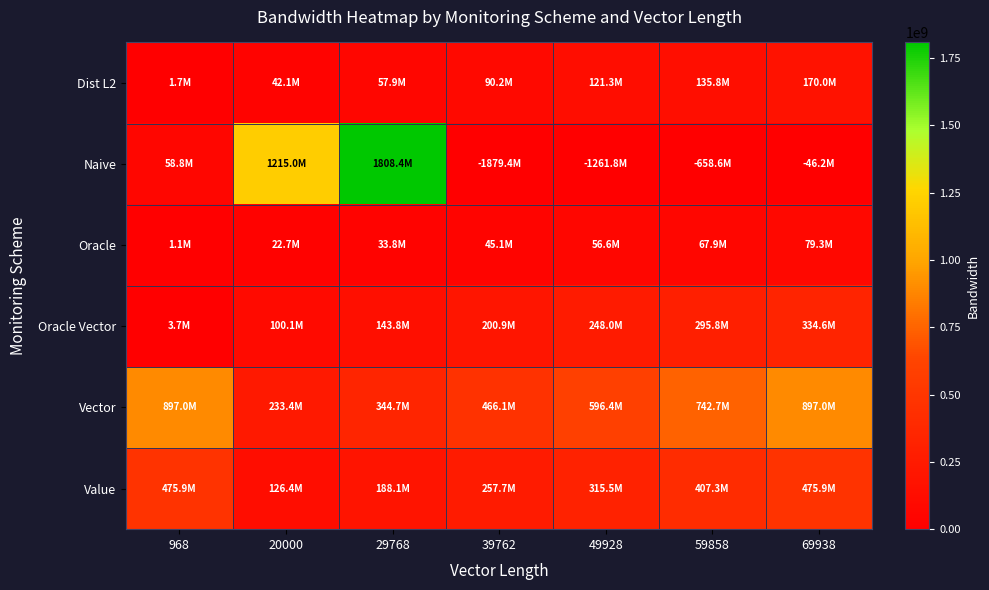

Reading left to right, list all the values displayed in this chart.

Dist L2: 968=1736343	20000=42135075	29768=57884234	39762=90196614	49928=121341155	59858=135774046	69938=169966303
Naive: 968=58806000	20000=1215000000	29768=1808406000	39762=0	49928=0	59858=0	69938=0
Oracle: 968=1097712	20000=22680000	29768=33756912	39762=45090108	49928=56618352	59858=67878972	69938=79309692
Oracle Vector: 968=3734544	20000=100120000	29768=143838976	39762=200877624	49928=248042304	59858=295818236	69938=334583392
Vector: 968=897024788	20000=233400000	29768=344713440	39762=466090164	49928=596439888	59858=742718064	69938=897024788
Value: 968=475884144	20000=126383009	29768=188097423	39762=257680434	49928=315469325	59858=407300210	69938=475884144